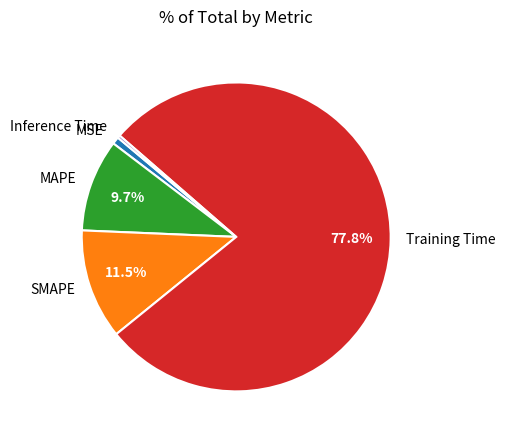

Combined, do MAPE and MSE account for over 50%?

No